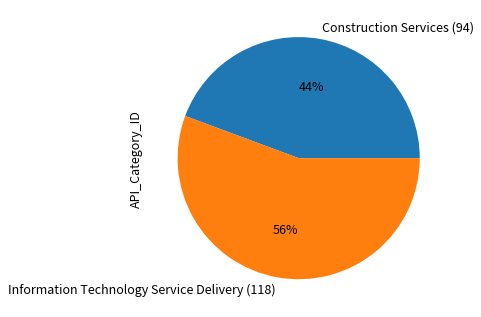

What percentage is the Information Technology Service Delivery (118) slice, to the nearest percent?

56%